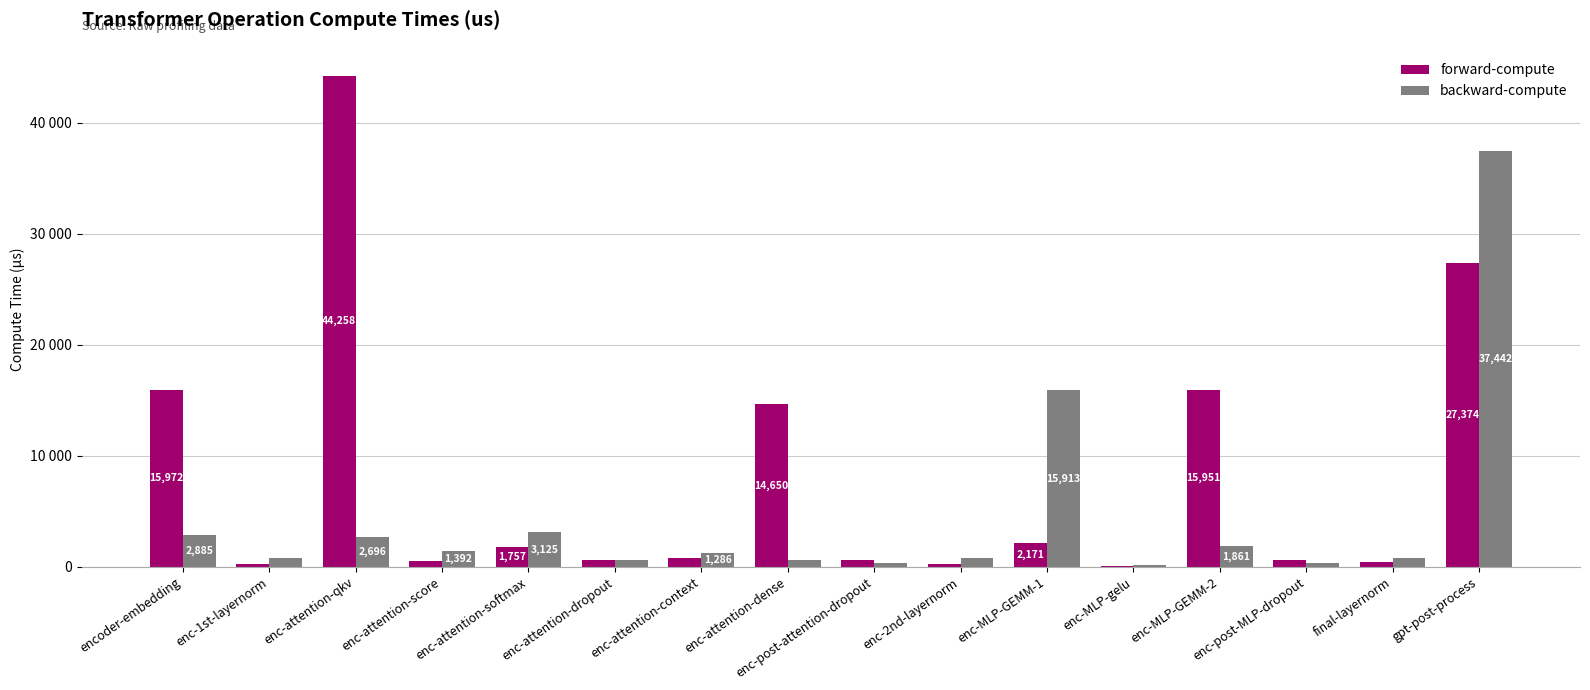

Where does the forward-compute series first go above 749?

encoder-embedding